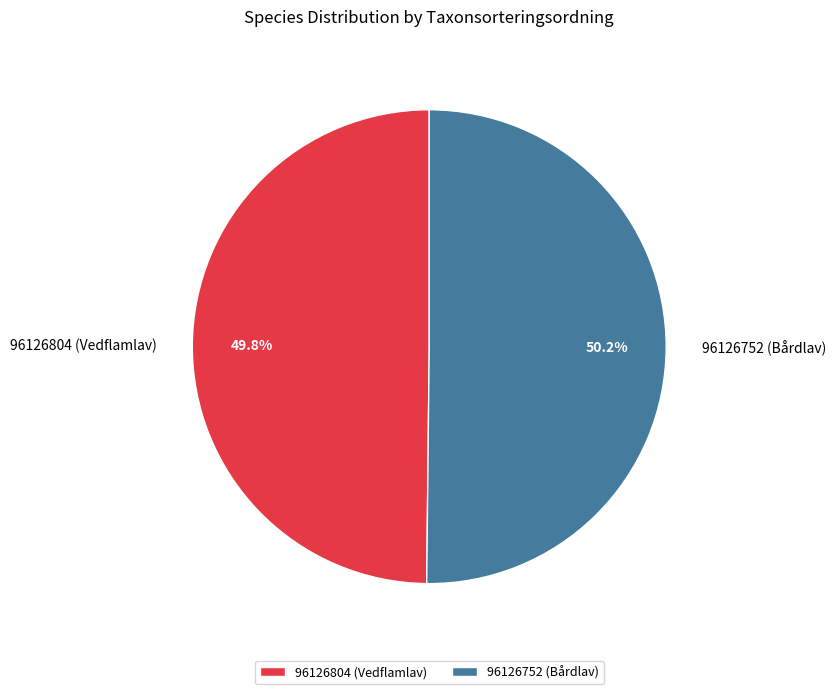

To the nearest percent, what portion does 96126804 (Vedflamlav) represent?

50%